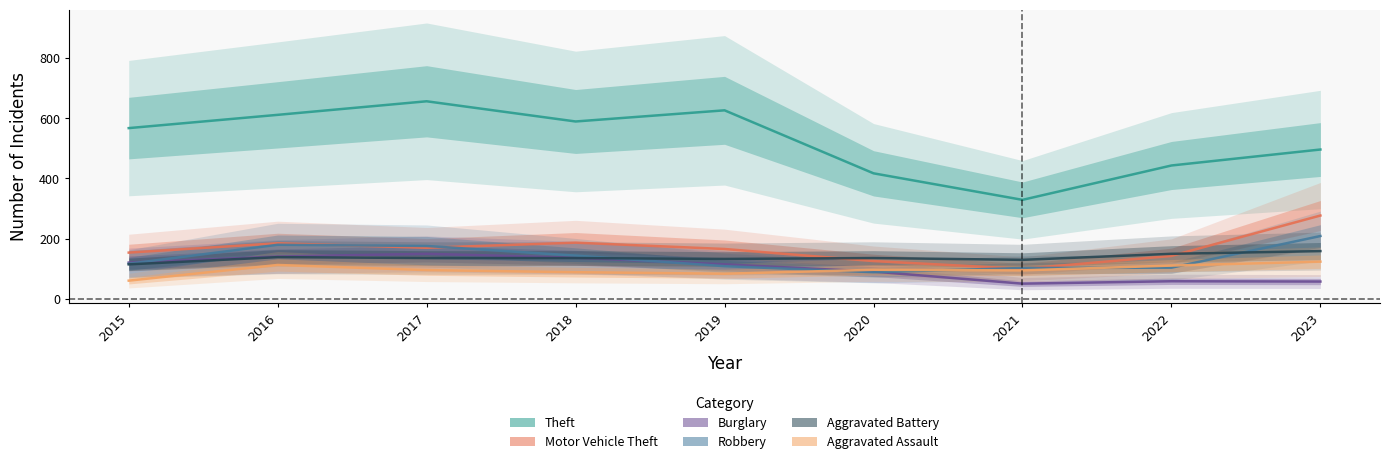

Rank the series at 2015 from highest to lowest value.

Theft, Motor Vehicle Theft, Burglary, Robbery, Aggravated Battery, Aggravated Assault